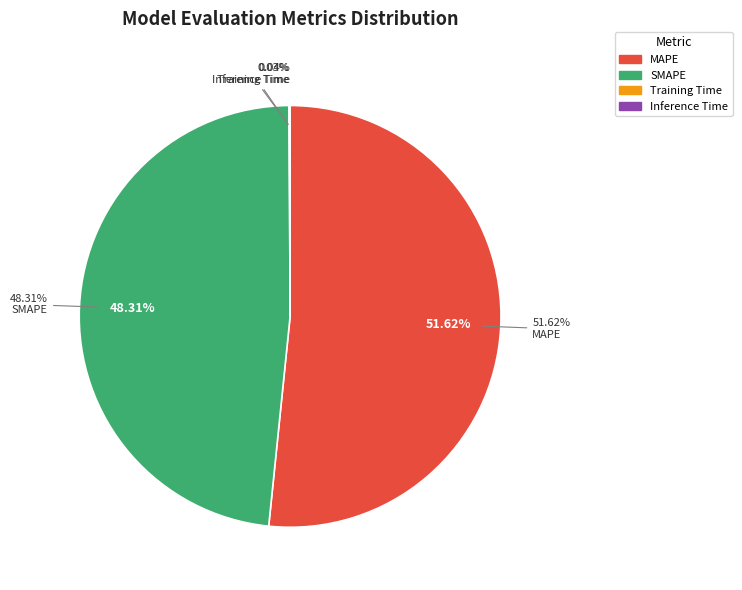

What is the smallest slice in the pie chart?

Training Time